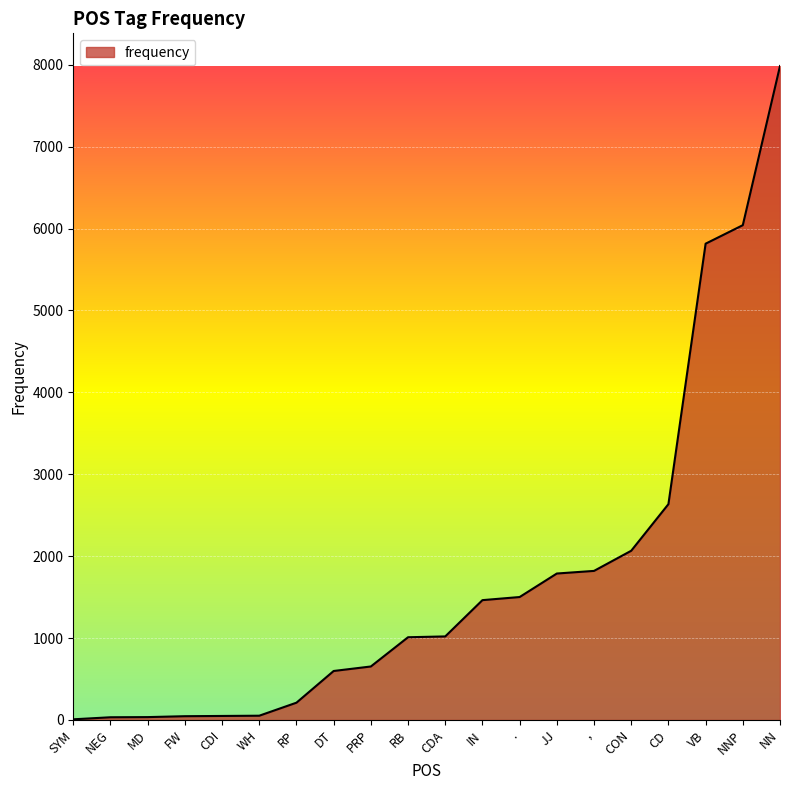

What value does the data have at JJ?

1788